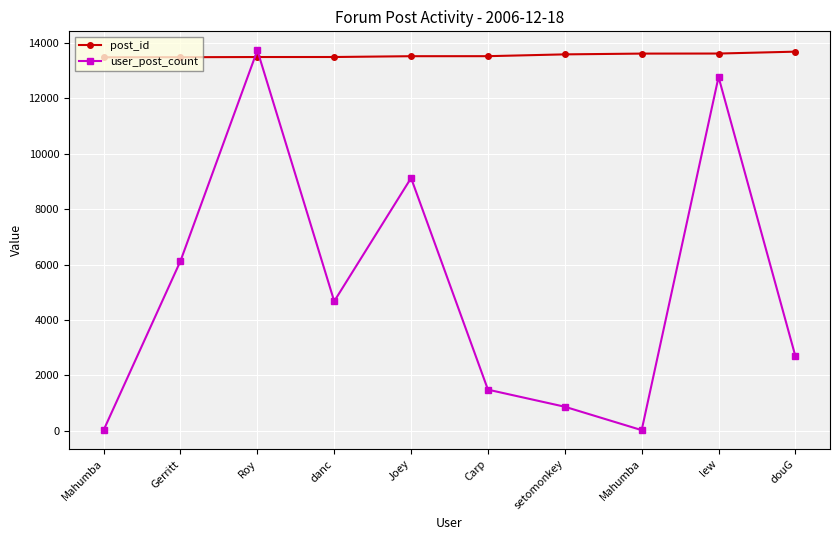

How many values in the post_id series are below 13517?

5